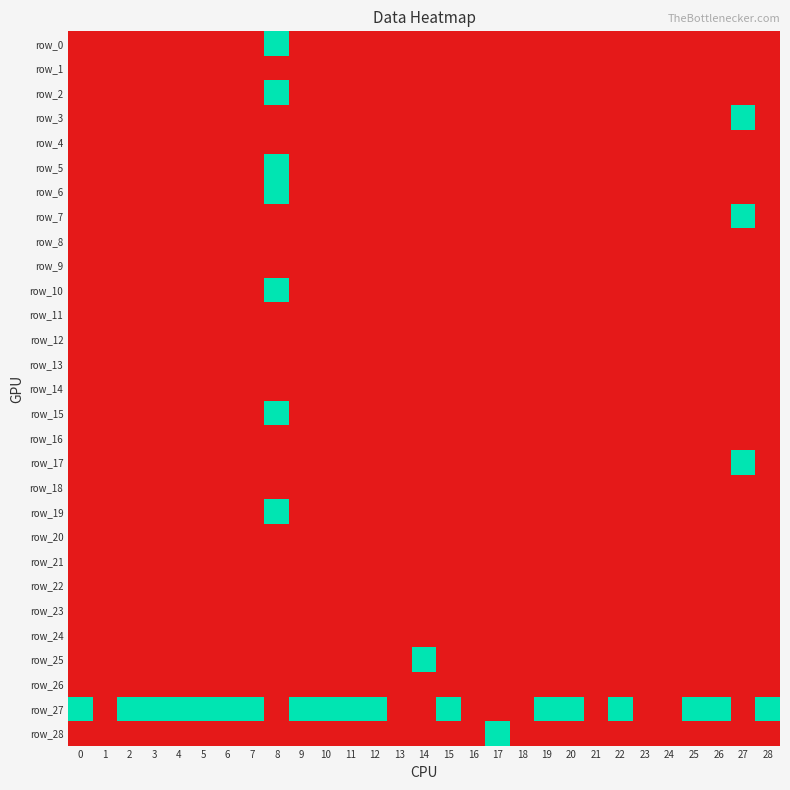

Rank the series by their maximum value, from lowest to highest.

row_1, row_4, row_8, row_9, row_11, row_12, row_13, row_14, row_16, row_18, row_20, row_21, row_22, row_23, row_24, row_26, row_0, row_2, row_3, row_5, row_6, row_7, row_10, row_15, row_17, row_19, row_25, row_27, row_28